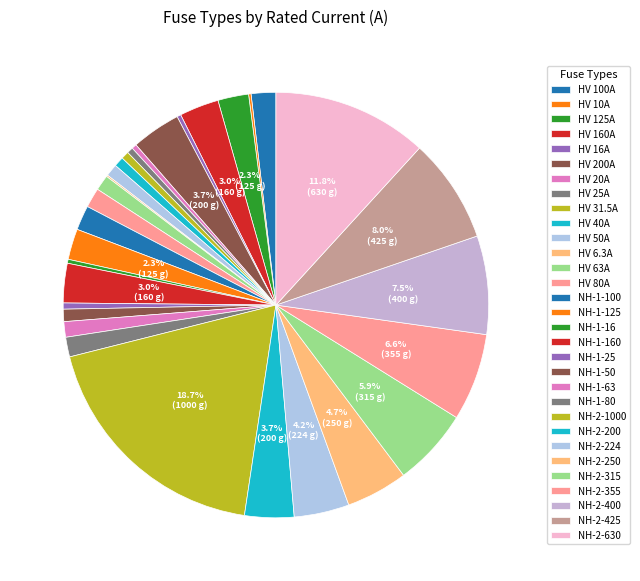

What percentage is the HV 40A slice, to the nearest percent?

1%